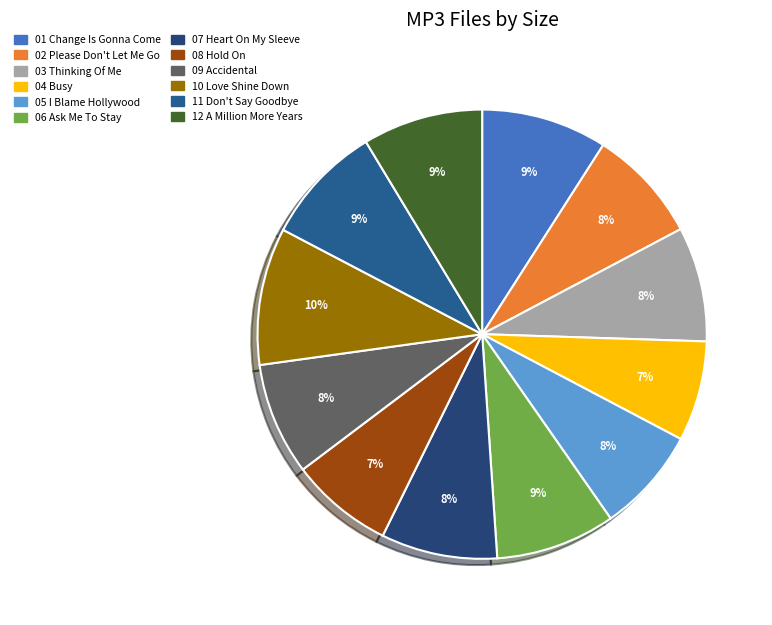

How many slices are in this pie chart?

12